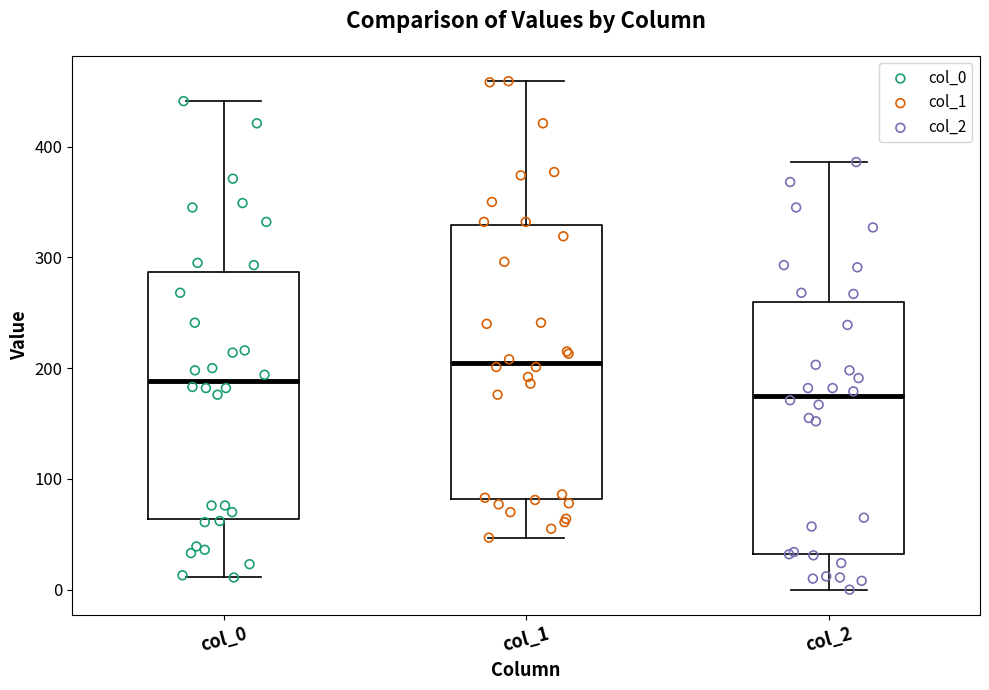

Where does the upper whisker of the box for col_1 end on the y-axis? The values are not printed on the chart, so give them approximately, as read against the axis.

460